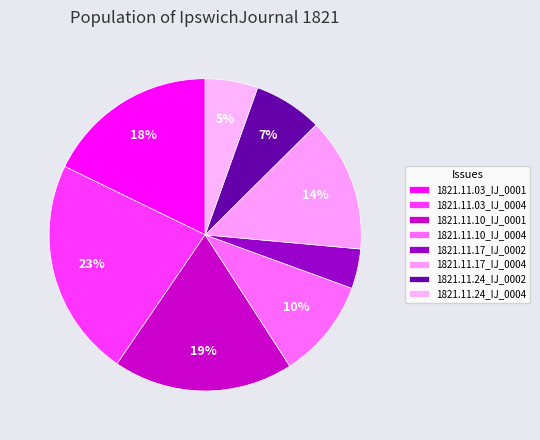

Count the number of slices in the pie.

8